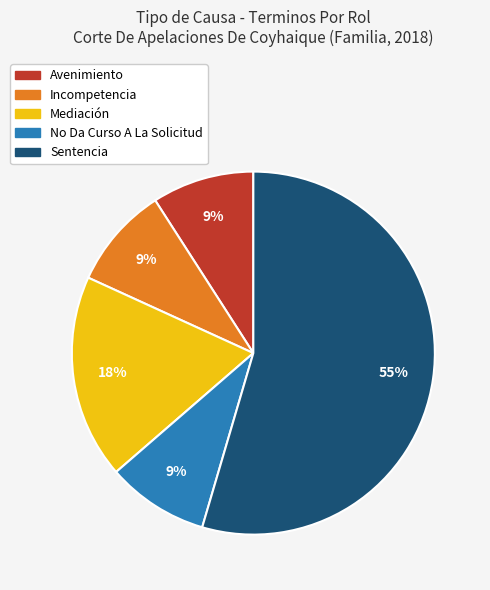

Is there a majority slice in this chart?

Yes